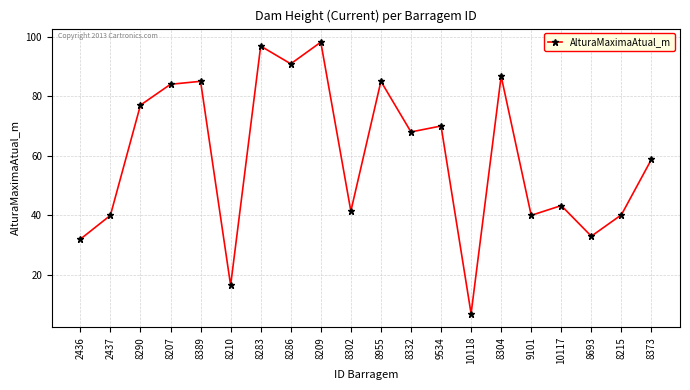

Where does the data first go above 68?

8290